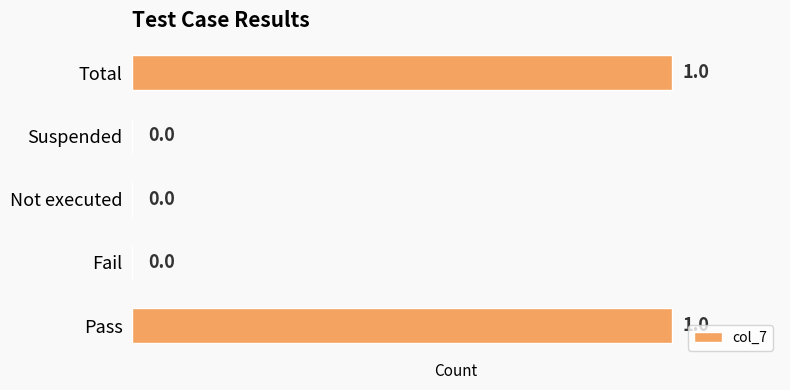

Between Pass and Not executed, which is larger?

Pass